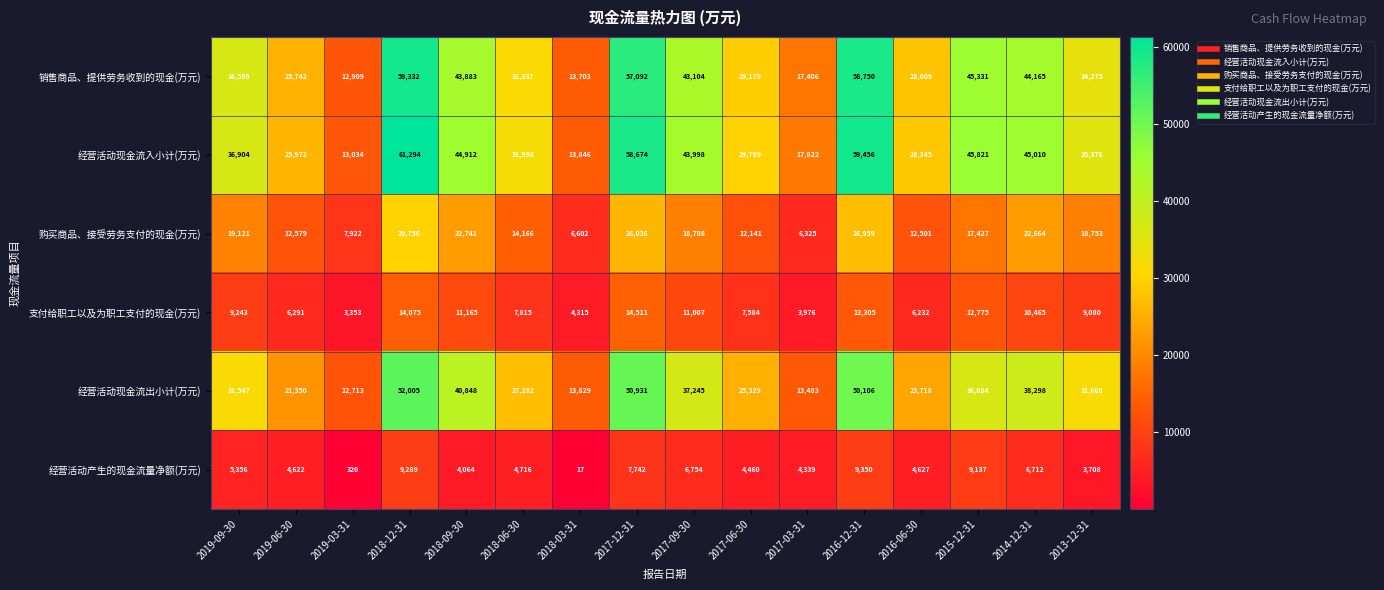

What is the spread (max minus min) of values at 2018-03-31?

13829